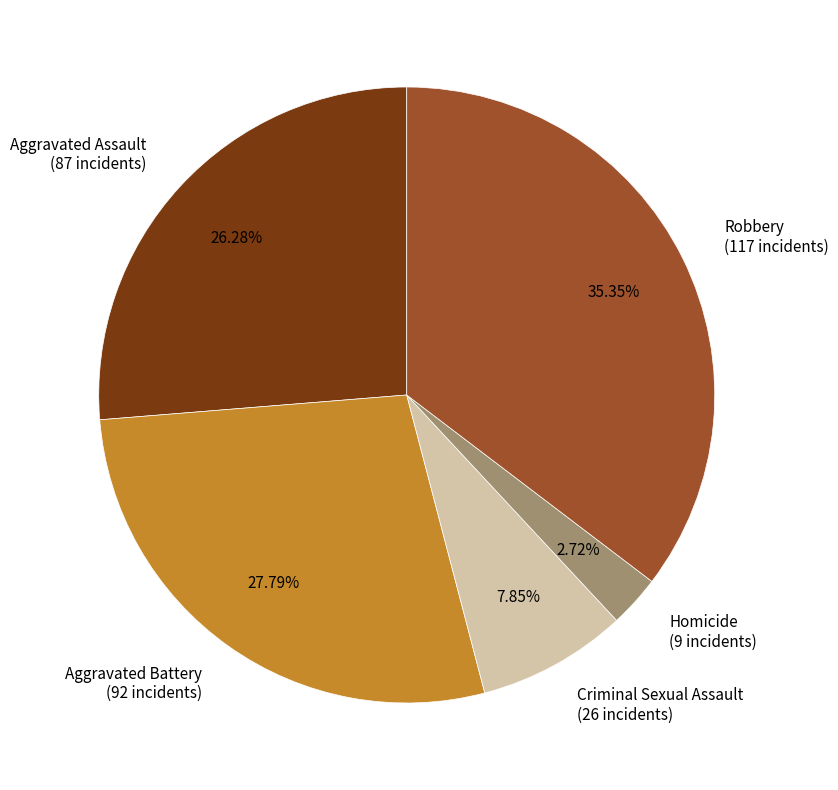

How many slices are in this pie chart?

5